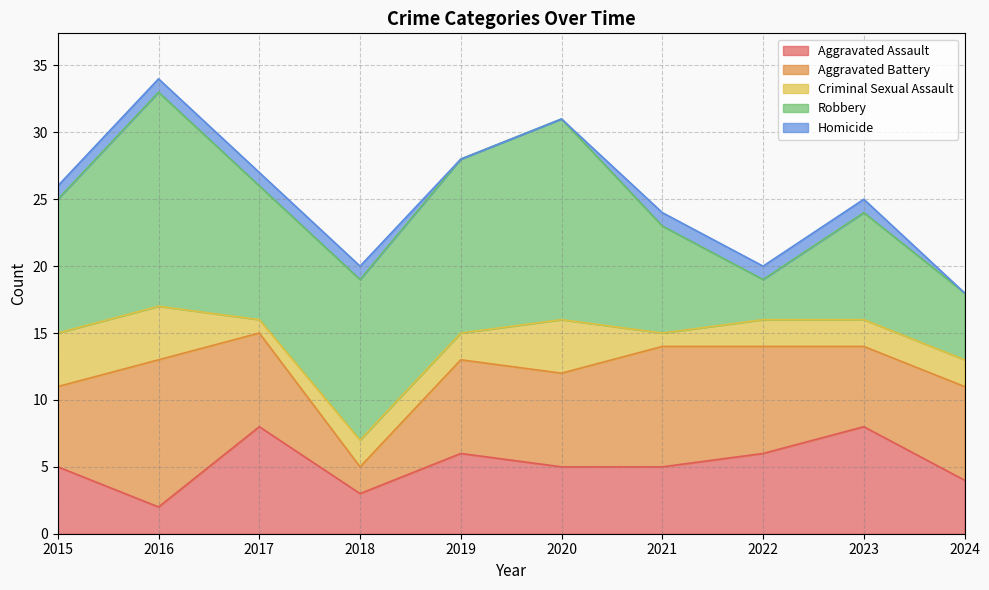

The Aggravated Battery series shows 12 at 2024. True or false?

False